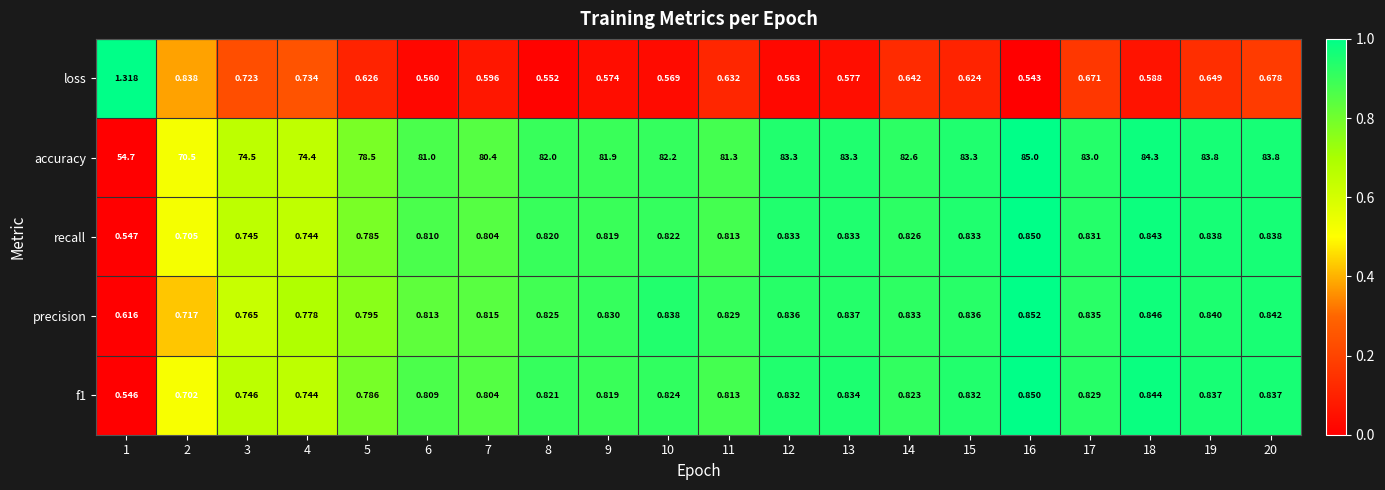

What is the spread (max minus min) of values at 5?

77.9